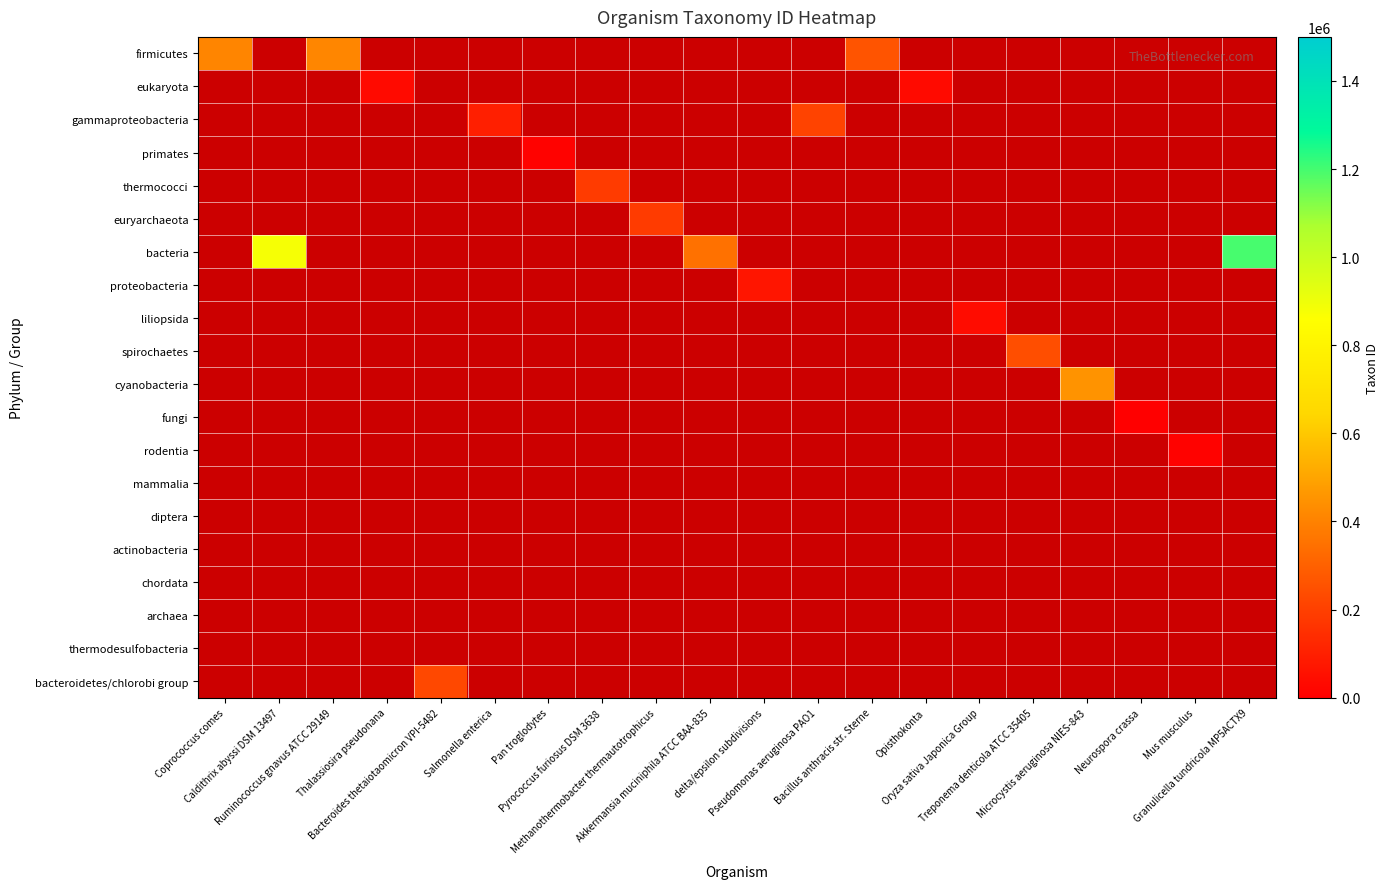

At Opisthokonta, list the series in order from smallest to largest.

firmicutes, eukaryota, gammaproteobacteria, primates, thermococci, euryarchaeota, bacteria, proteobacteria, liliopsida, spirochaetes, cyanobacteria, fungi, rodentia, mammalia, diptera, actinobacteria, chordata, archaea, thermodesulfobacteria, bacteroidetes/chlorobi group